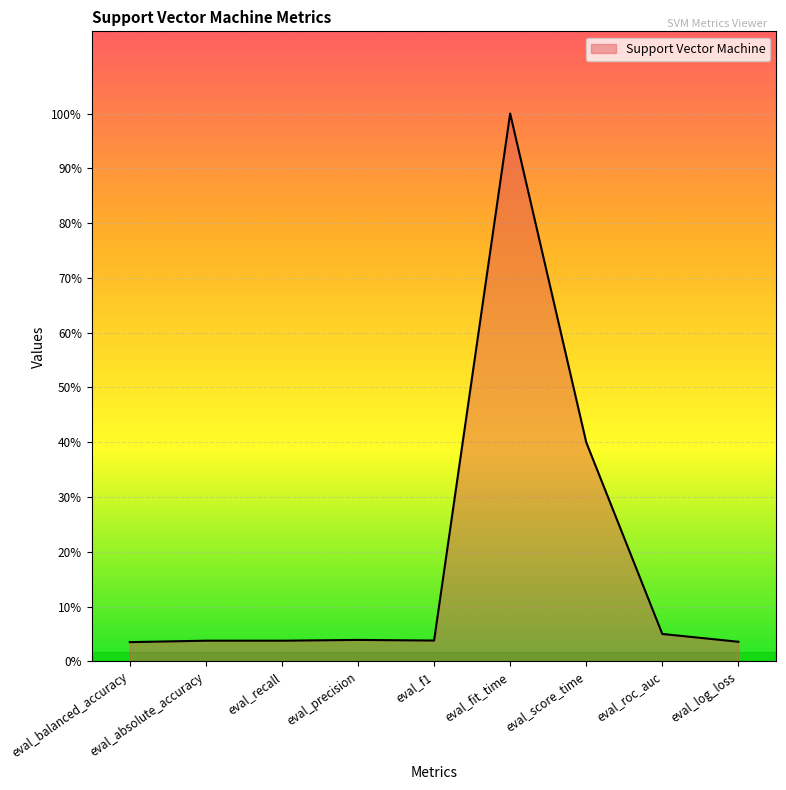

What position from the right is eval_f1?

5